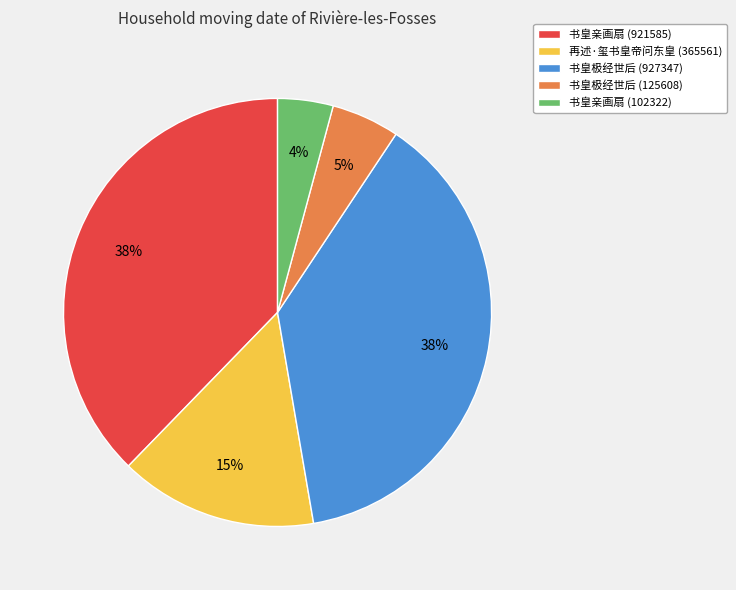

Is there a majority slice in this chart?

No